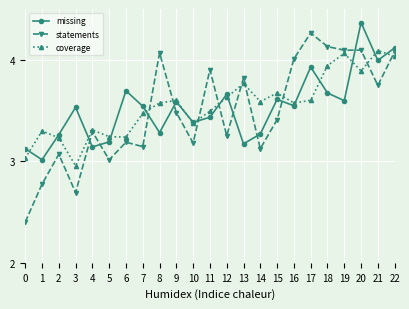

What is the smallest value displayed?

2.4